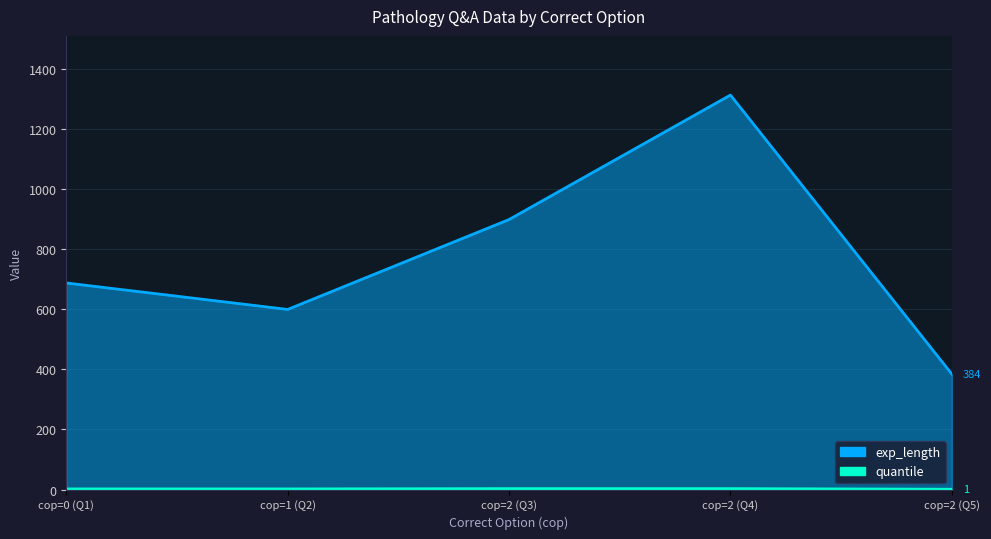

True or false: exp_length and quantile intersect in this chart.

False